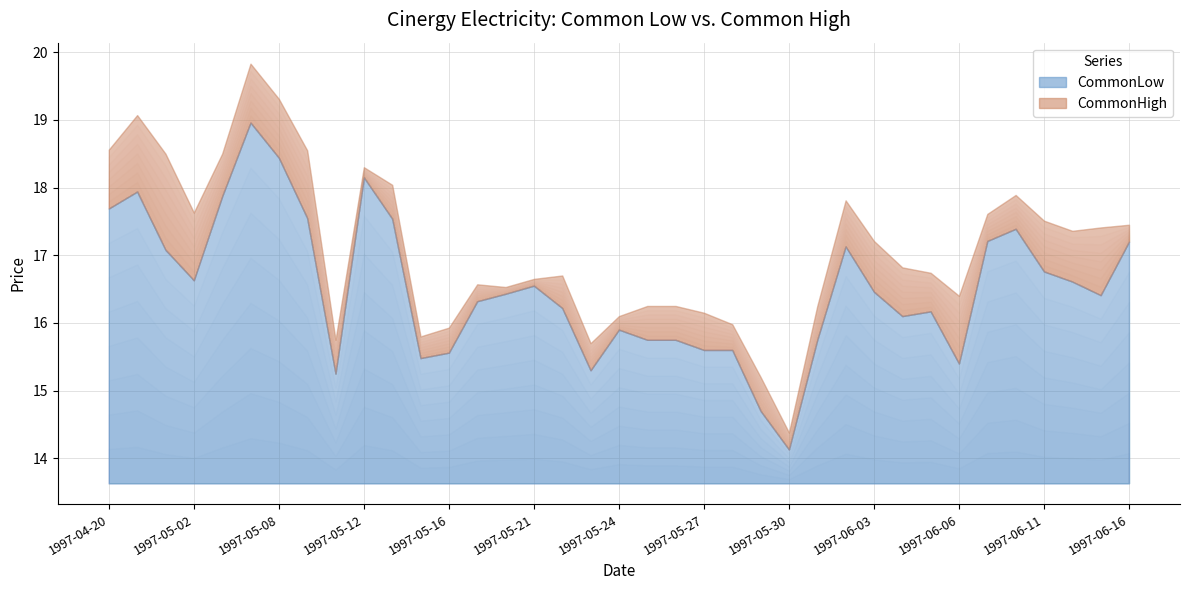

True or false: CommonLow and CommonHigh cross at least once.

False